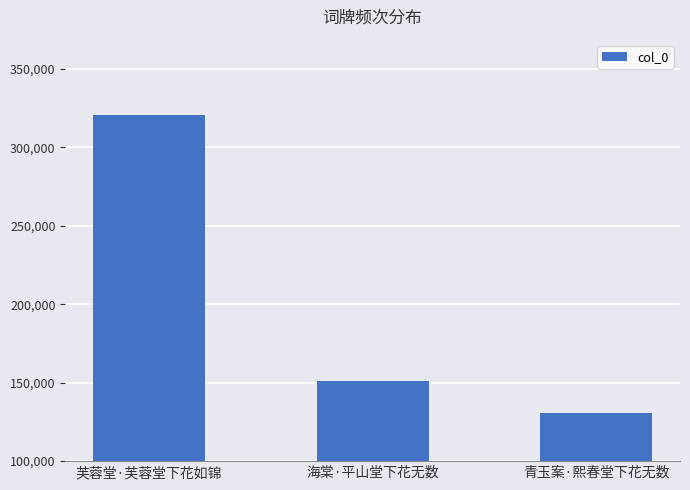

Reading left to right, transcribe all the data shown in this chart.

芙蓉堂·芙蓉堂下花如锦=320461	海棠·平山堂下花无数=151273	青玉案·熙春堂下花无数=130529